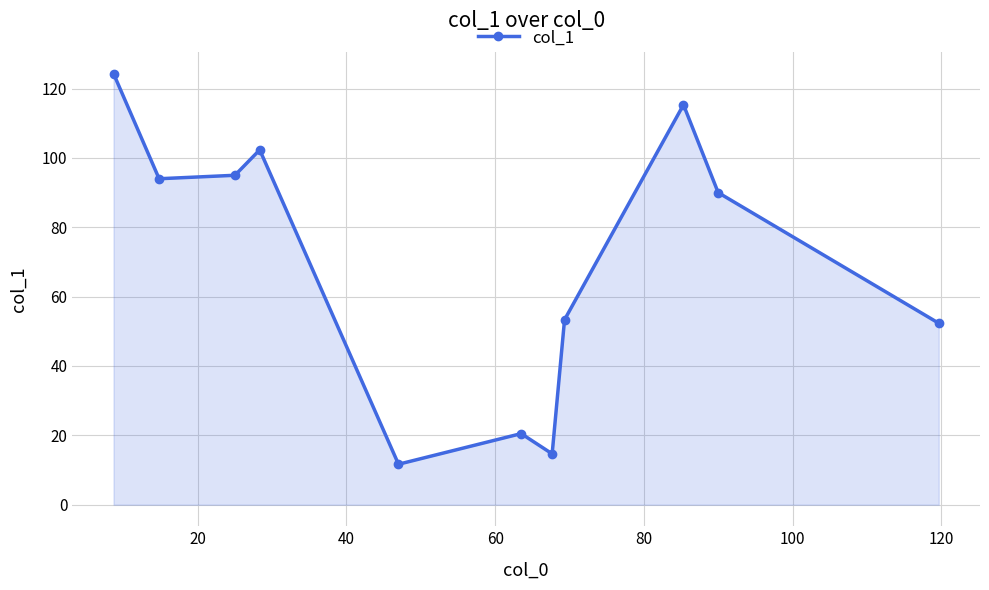

What is the average value?

70.3